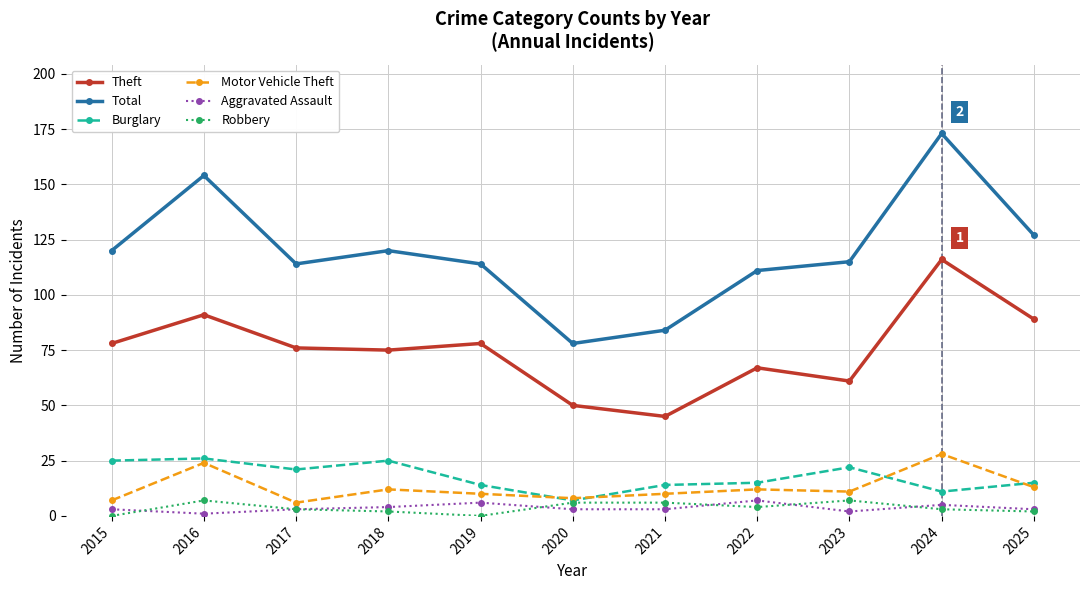

What is the maximum value shown in the chart?

173